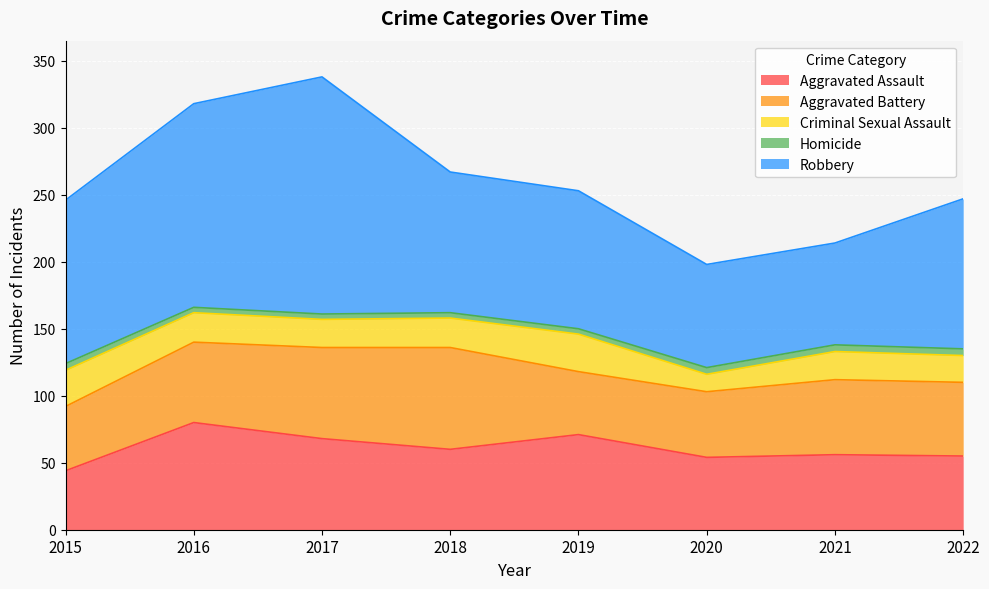

Which series changed the most between 2016 and 2017?

Robbery